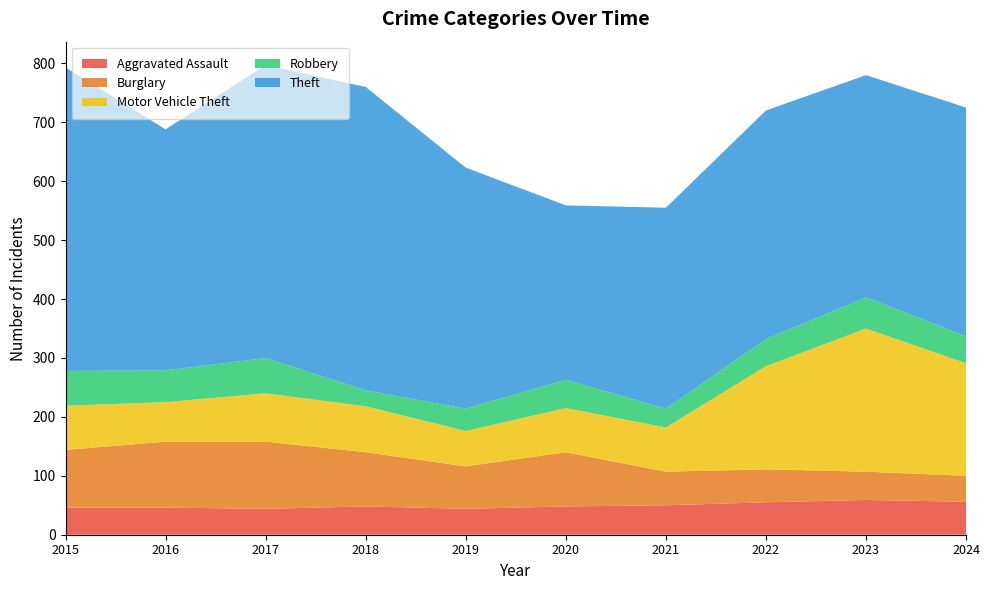

Reading left to right, extract all data points from this chart.

Aggravated Assault: 2015=46	2016=46	2017=44	2018=48	2019=44	2020=48	2021=50	2022=55	2023=59	2024=56
Burglary: 2015=98	2016=112	2017=114	2018=92	2019=72	2020=92	2021=57	2022=56	2023=48	2024=44
Motor Vehicle Theft: 2015=75	2016=67	2017=82	2018=78	2019=60	2020=75	2021=75	2022=175	2023=243	2024=191
Robbery: 2015=59	2016=54	2017=60	2018=27	2019=38	2020=48	2021=32	2022=46	2023=53	2024=46
Theft: 2015=515	2016=409	2017=497	2018=515	2019=409	2020=296	2021=341	2022=388	2023=377	2024=388